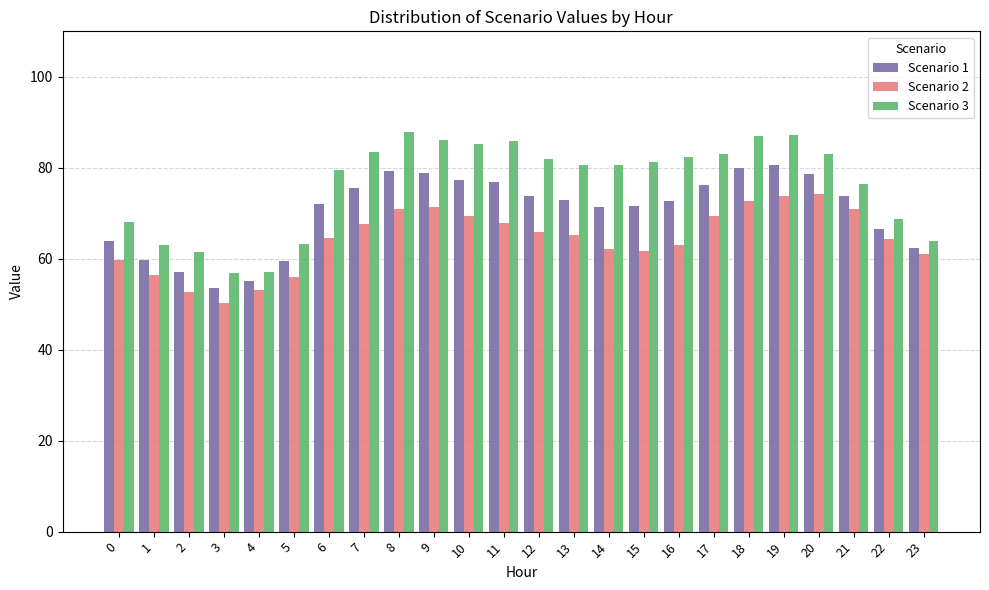

What is the spread (max minus min) of values at 22?

4.5